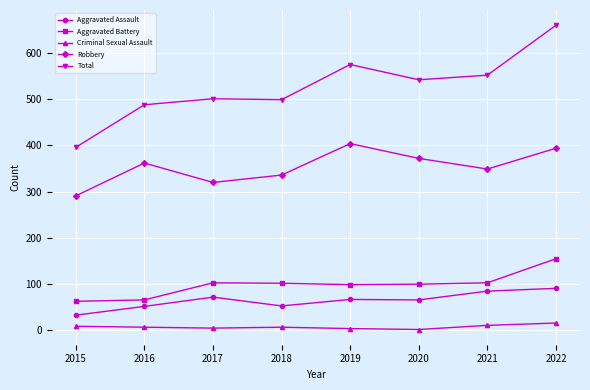

True or false: Criminal Sexual Assault and Robbery intersect in this chart.

False